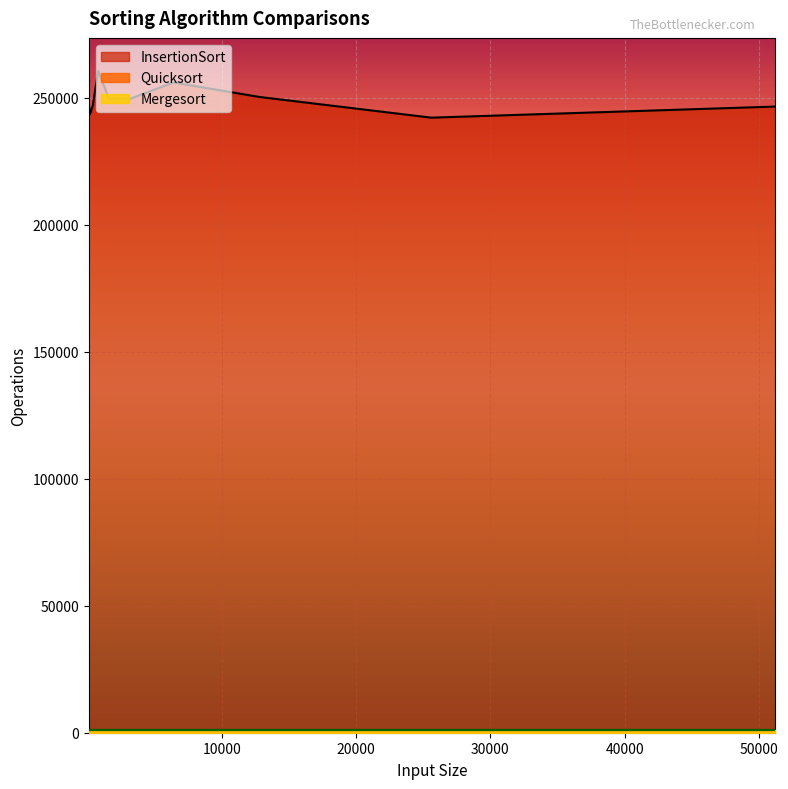

True or false: Mergesort and Quicksort cross at least once.

False